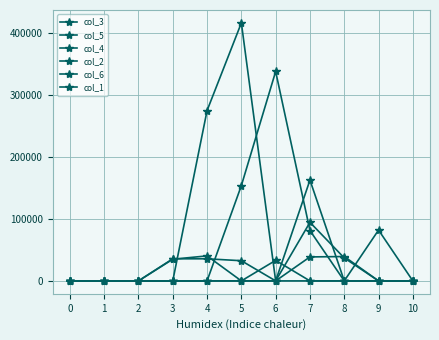

What is the value of the col_5 point at the 8th from the left?

81204